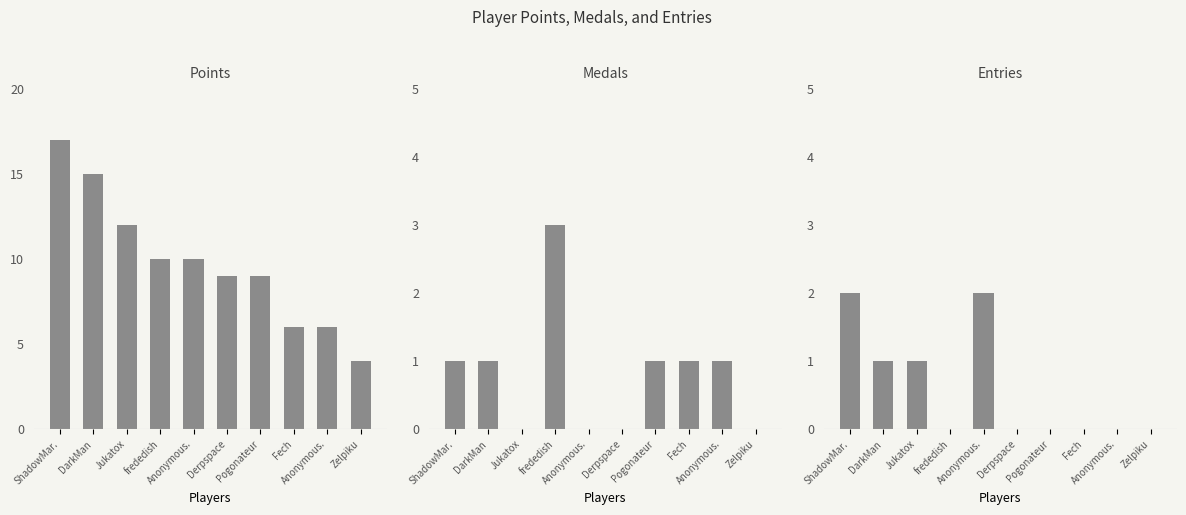

At which category is the sum across all series the highest?

ShadowMar.